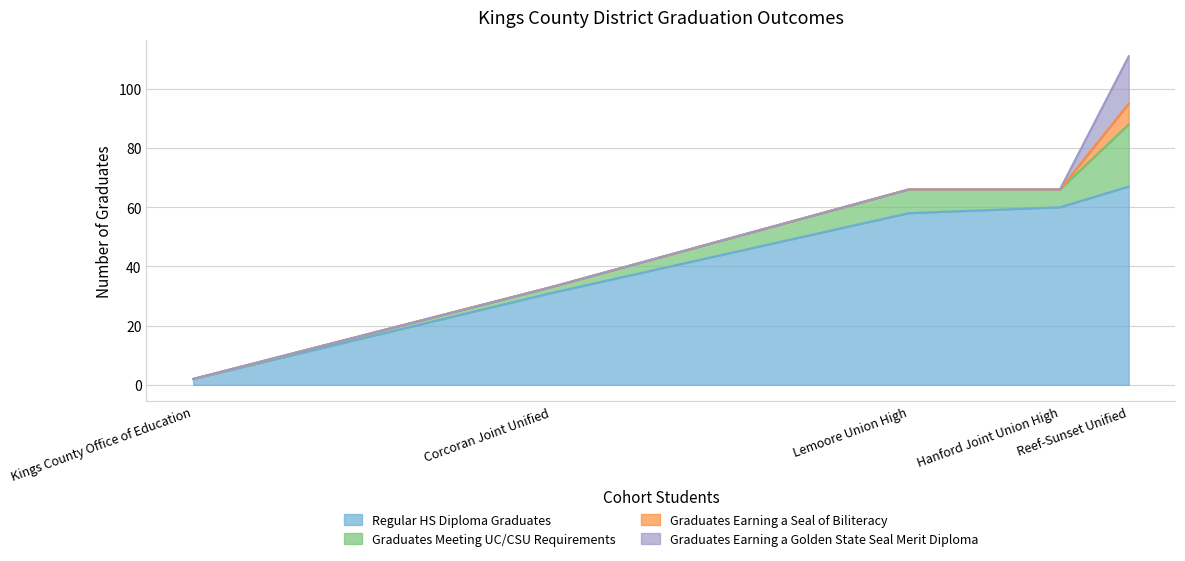

Is it true that Regular HS Diploma Graduates equals 31 at Corcoran Joint Unified?

True